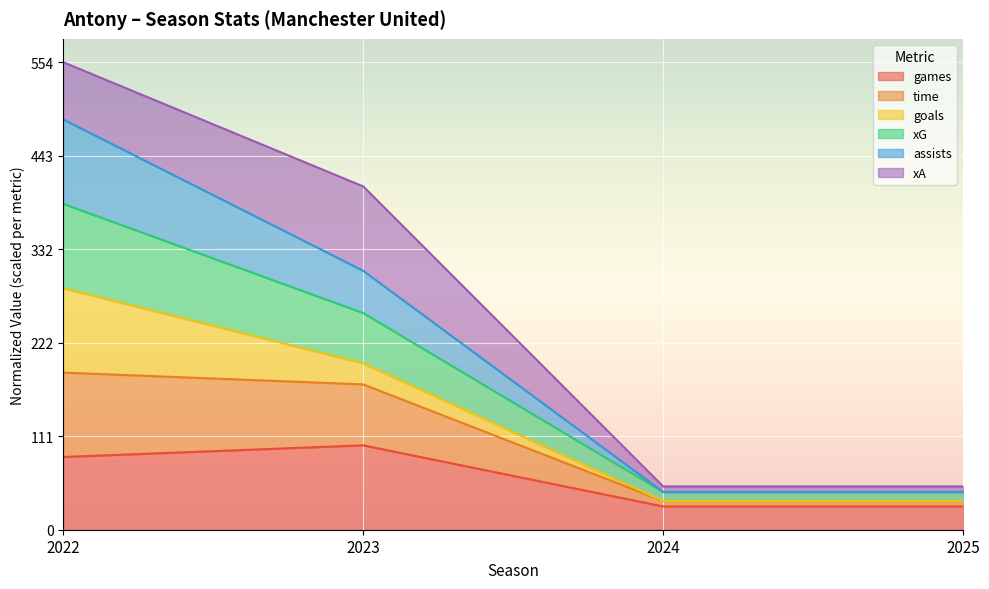

At which category is the sum across all series the highest?

2022